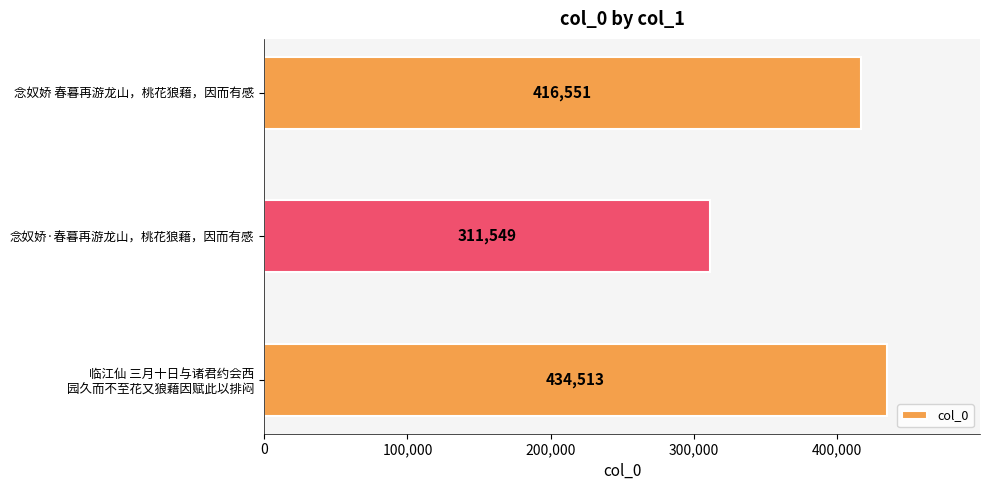

Reading top to bottom, what are all the values shown in this chart?

416551	311549	434513